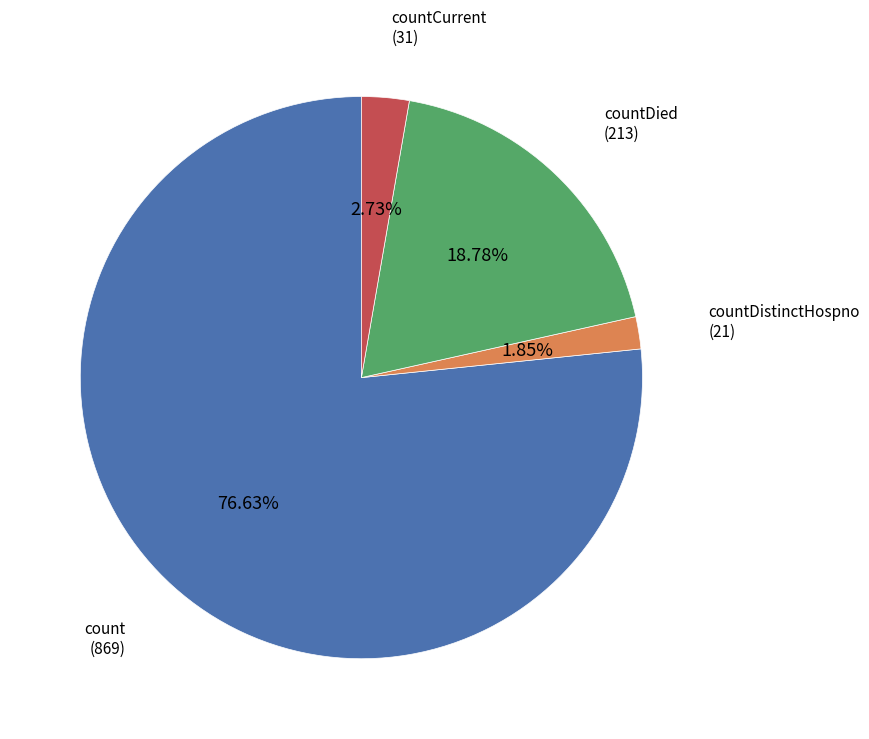

Which has a higher value, count or countDied?

count